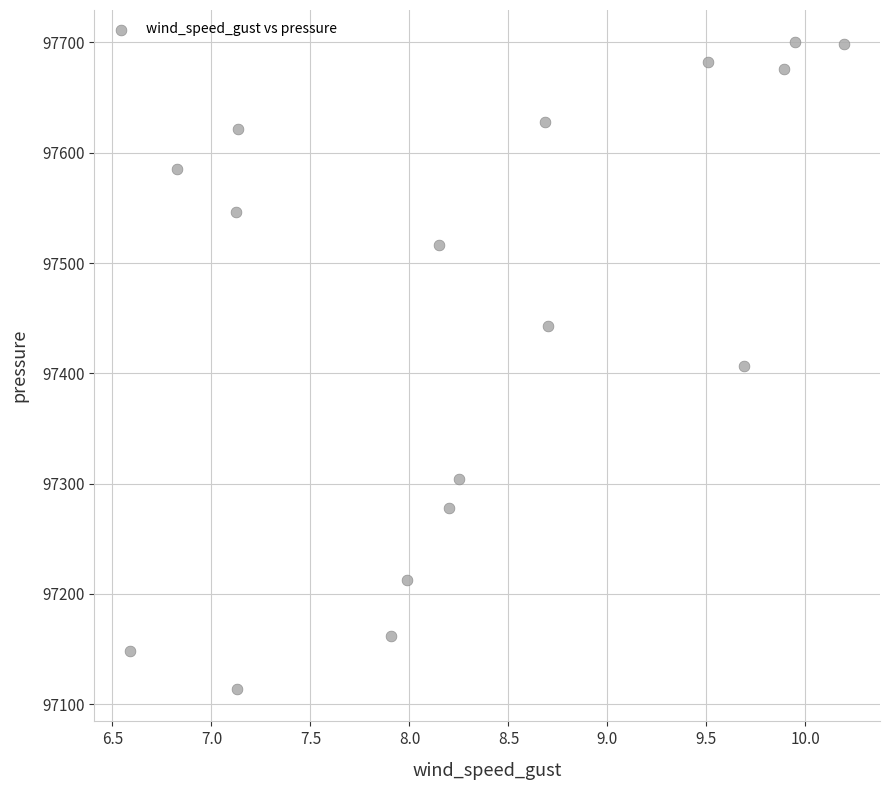

What is the range of Y values (max minus min)?

586.5